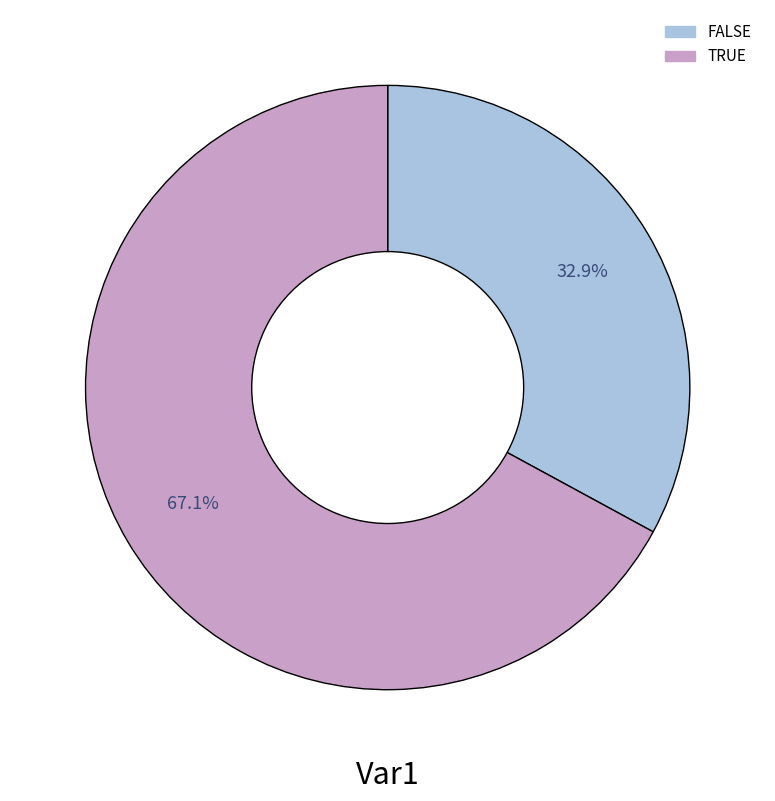

Which has a higher value, FALSE or TRUE?

TRUE